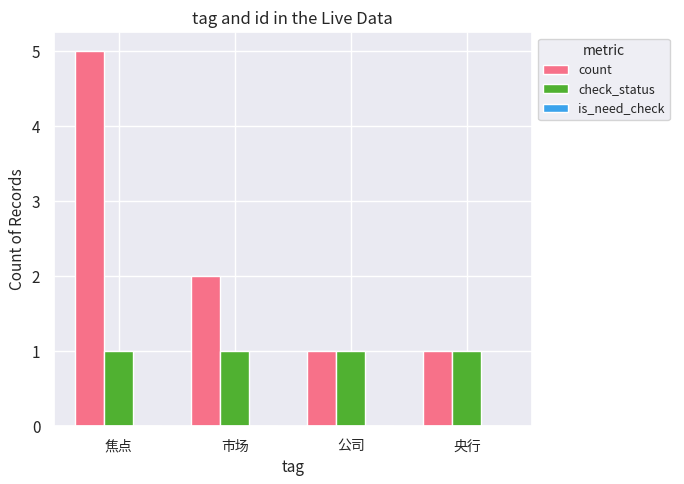

The count series shows 4 at 市场. True or false?

False